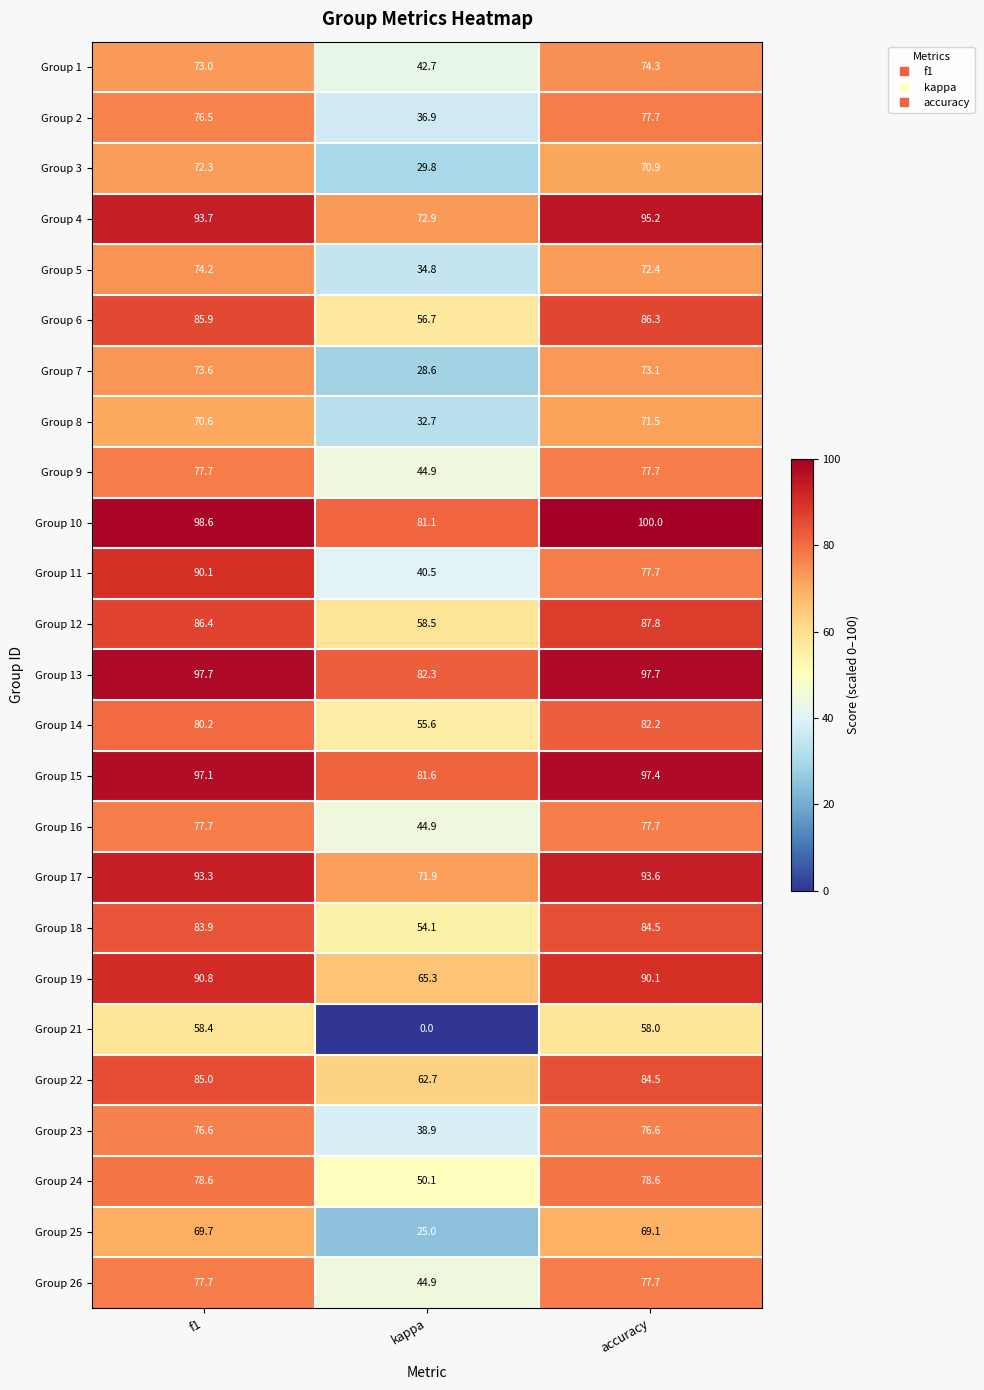

What is the sum of all Group 9 values?

200.3